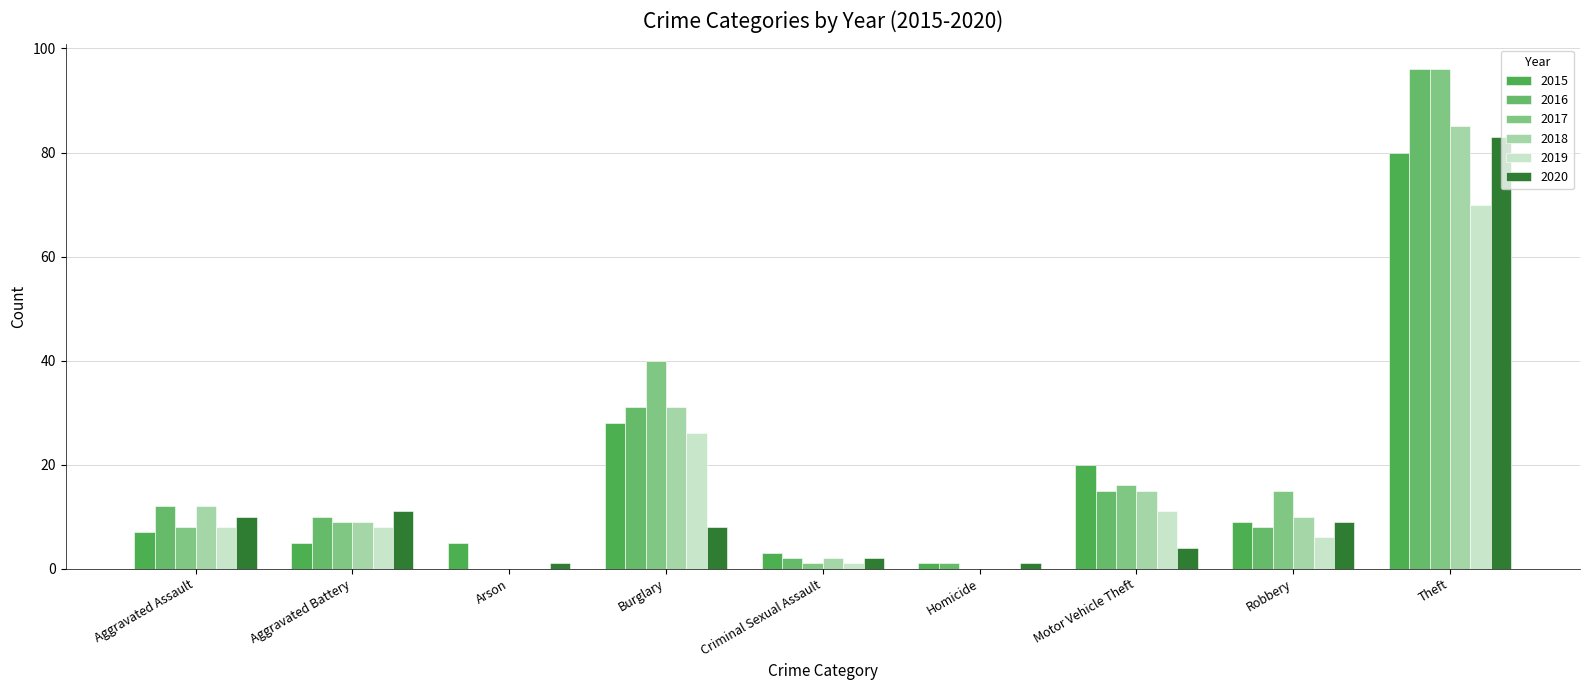

What is the label of the 8th bar from the left?

Robbery